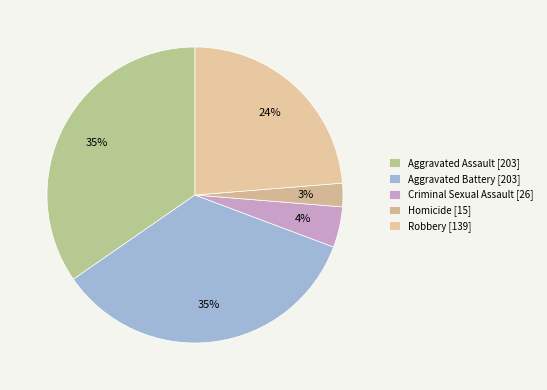

To the nearest percent, what is the average slice percentage?

20%